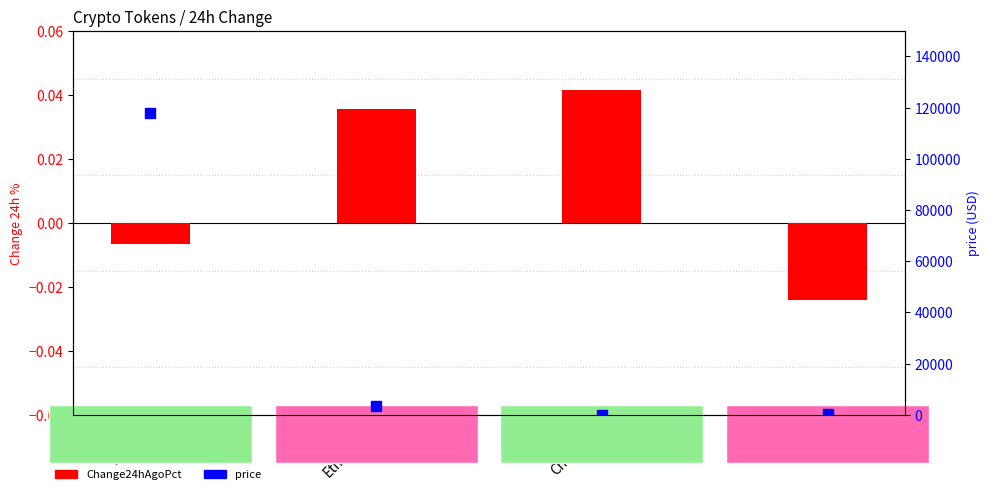

Which series has the largest total across all categories?

price